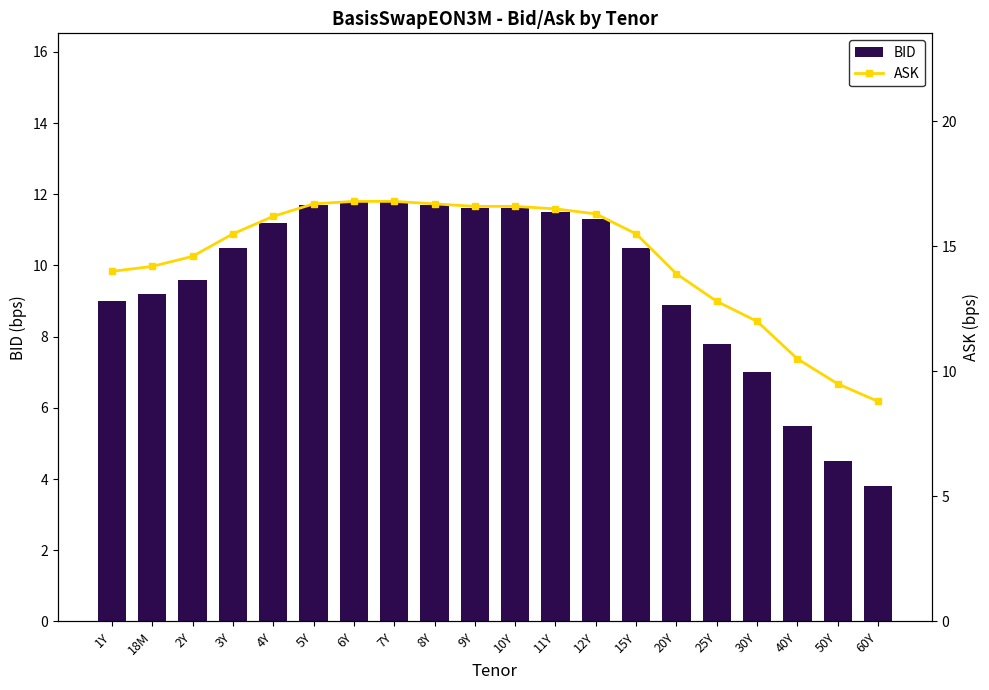

What is the maximum value for BID?

11.8